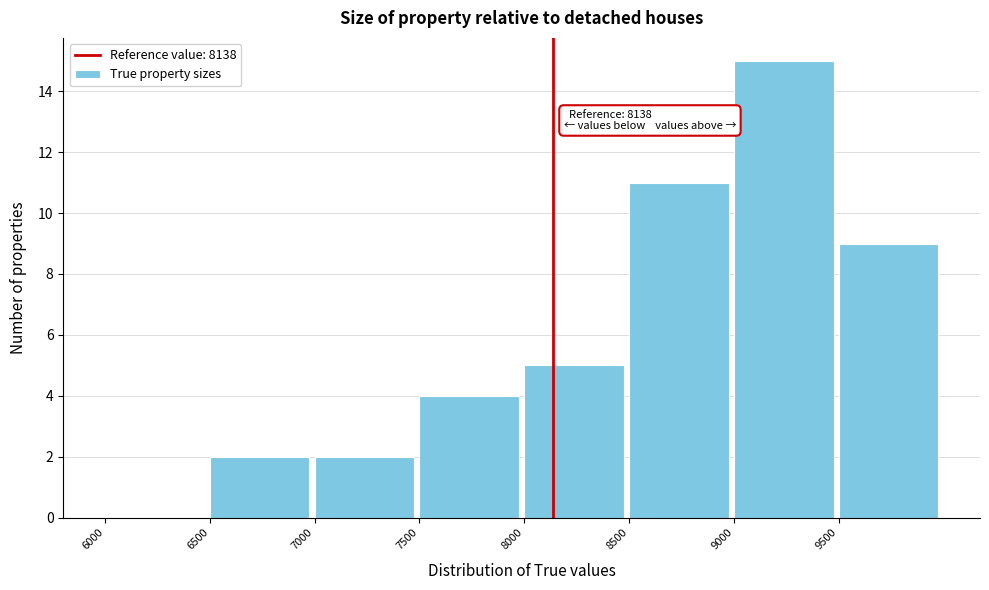

Which range on the x-axis has the tallest bar?

9000 to 9500